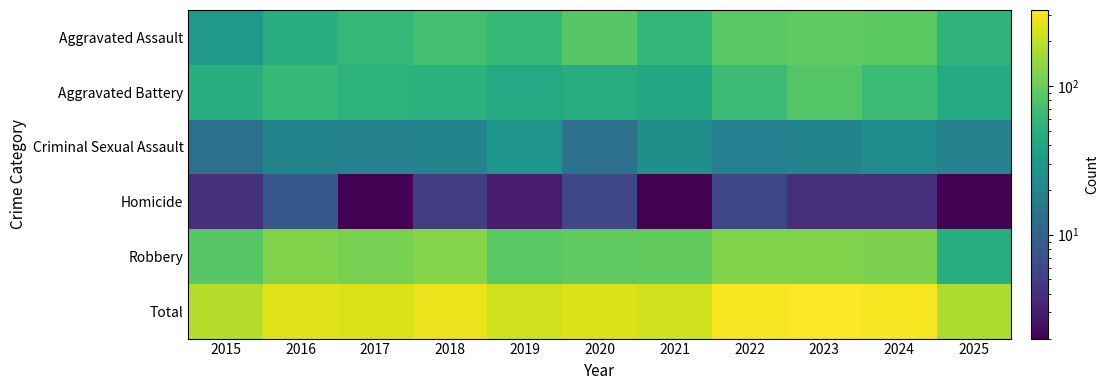

Rank the series at 2016 from lowest to highest value.

Homicide, Criminal Sexual Assault, Aggravated Assault, Aggravated Battery, Robbery, Total